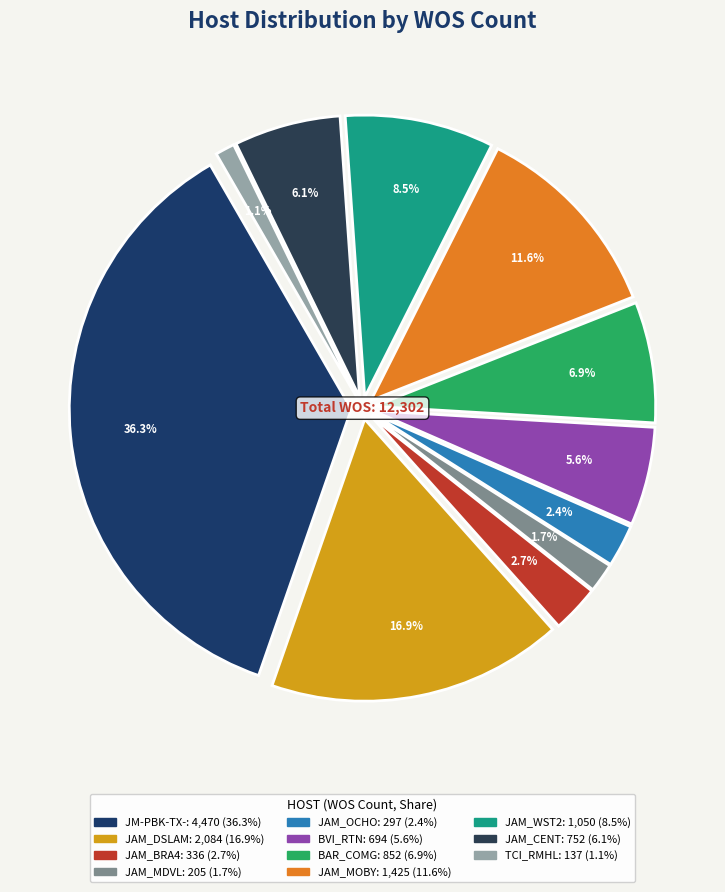

The JM-PBK-TX- slice represents 36% of the pie. True or false?

True